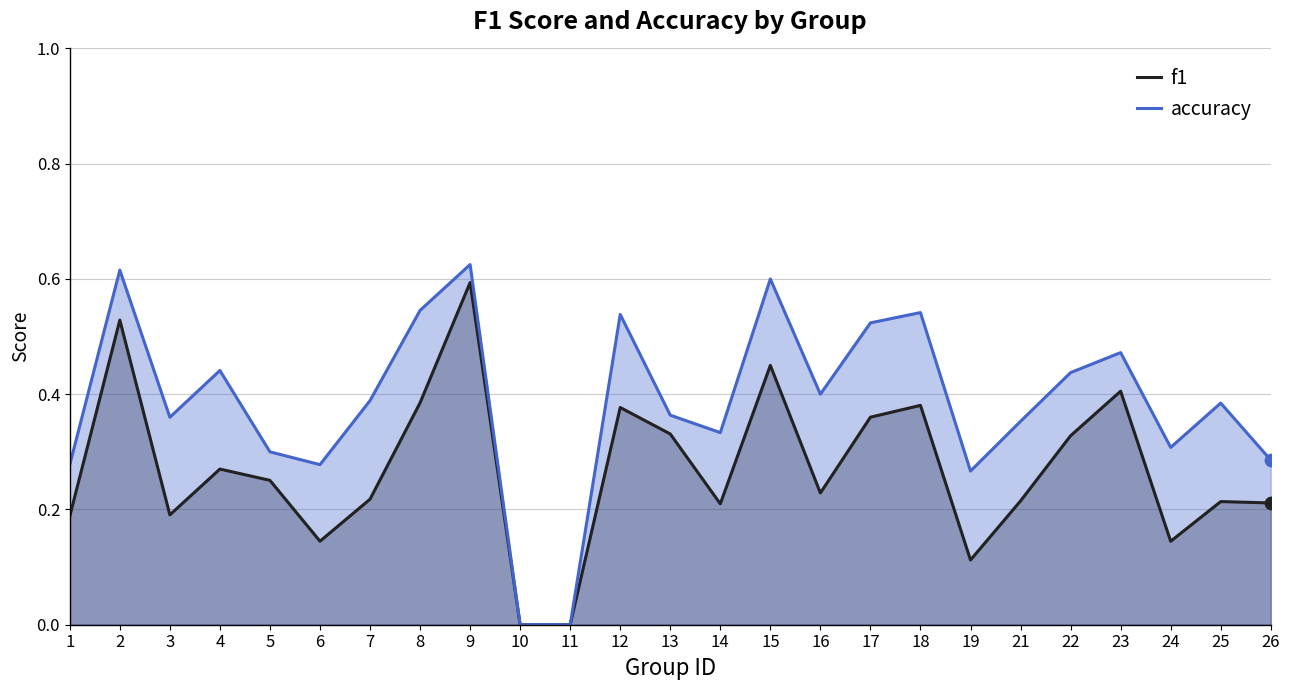

Which series has the largest total across all categories?

accuracy